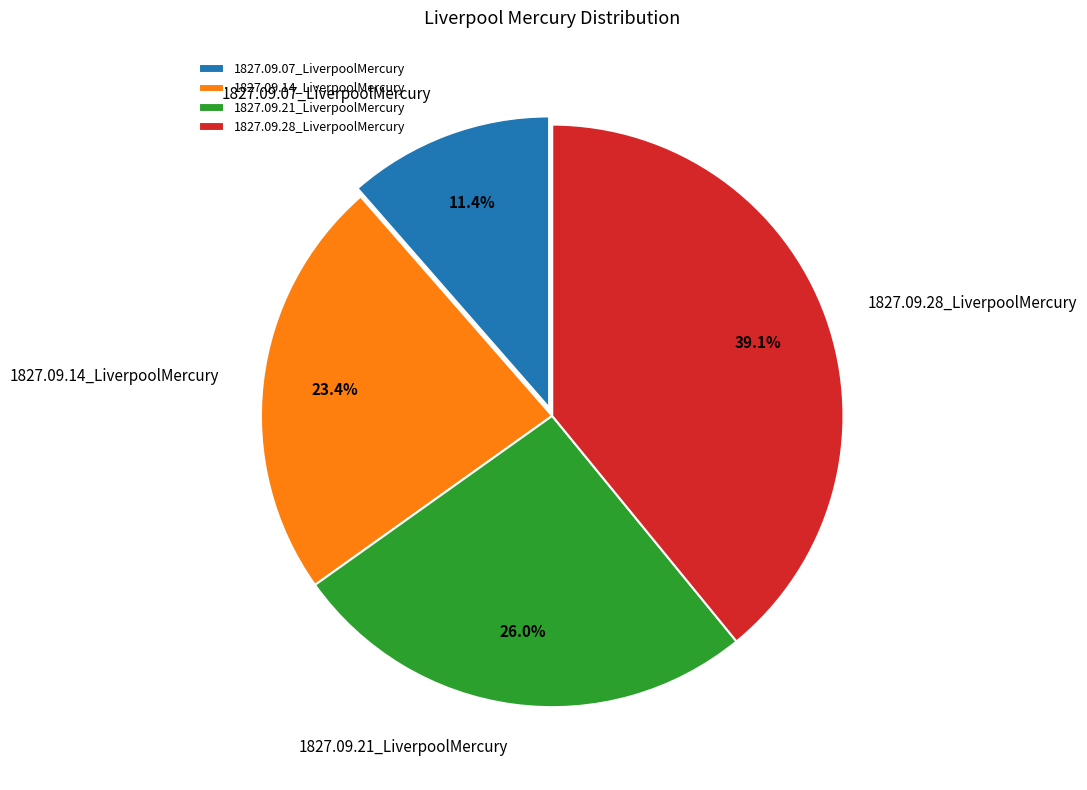

What is the largest slice in the pie chart?

1827.09.28_LiverpoolMercury